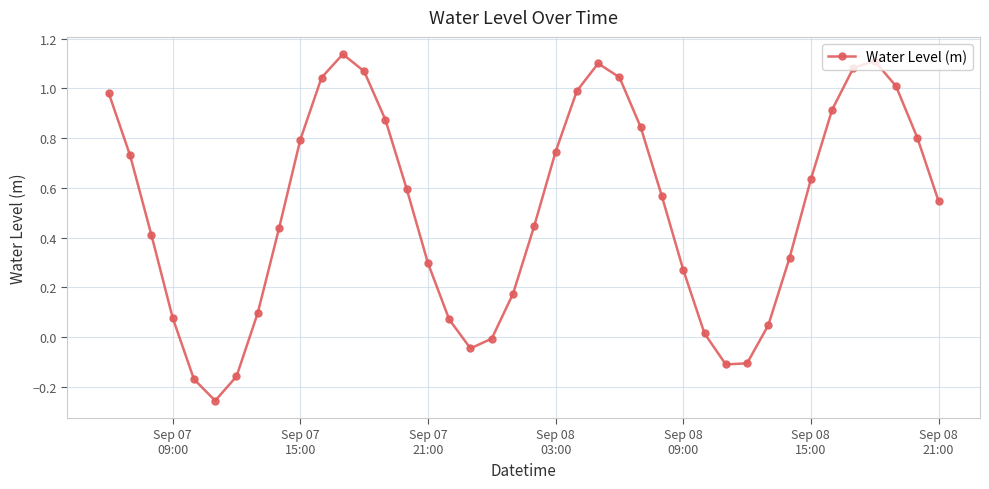

How many points are higher than both their immediate neighbors (excluding endpoints)?

3